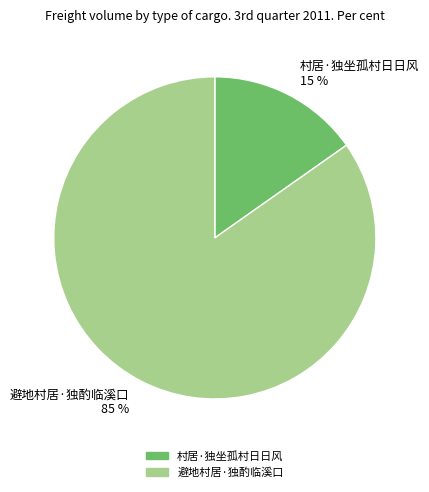

Between 村居·独坐孤村日日风 15 % and 避地村居·独酌临溪口 85 %, which is larger?

避地村居·独酌临溪口 85 %